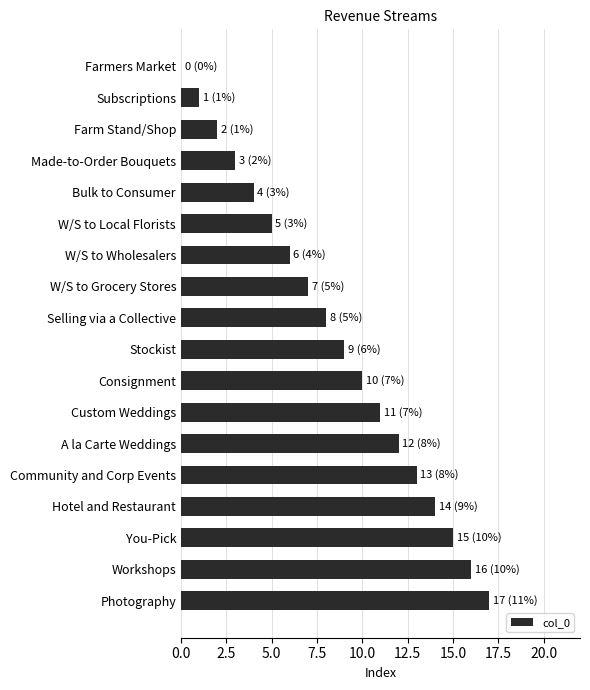

What is the change in value from Bulk to Consumer to Stockist?

+5